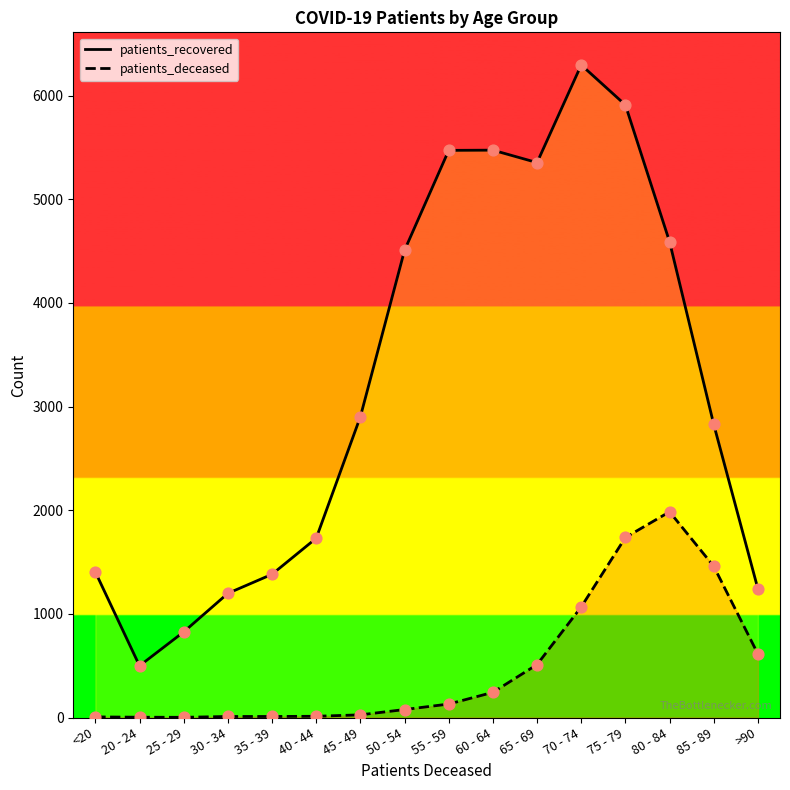

Is the value of patients_deceased at 80 - 84 greater than the value of patients_recovered at 65 - 69?

No